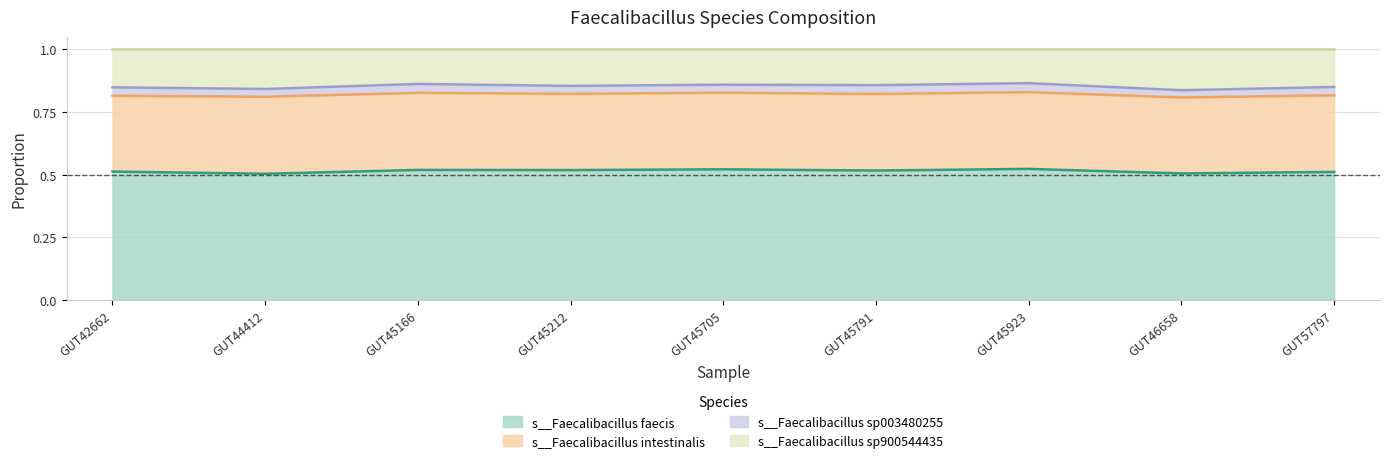

The s__Faecalibacillus faecis series shows 0.1 at GUT45212. True or false?

False